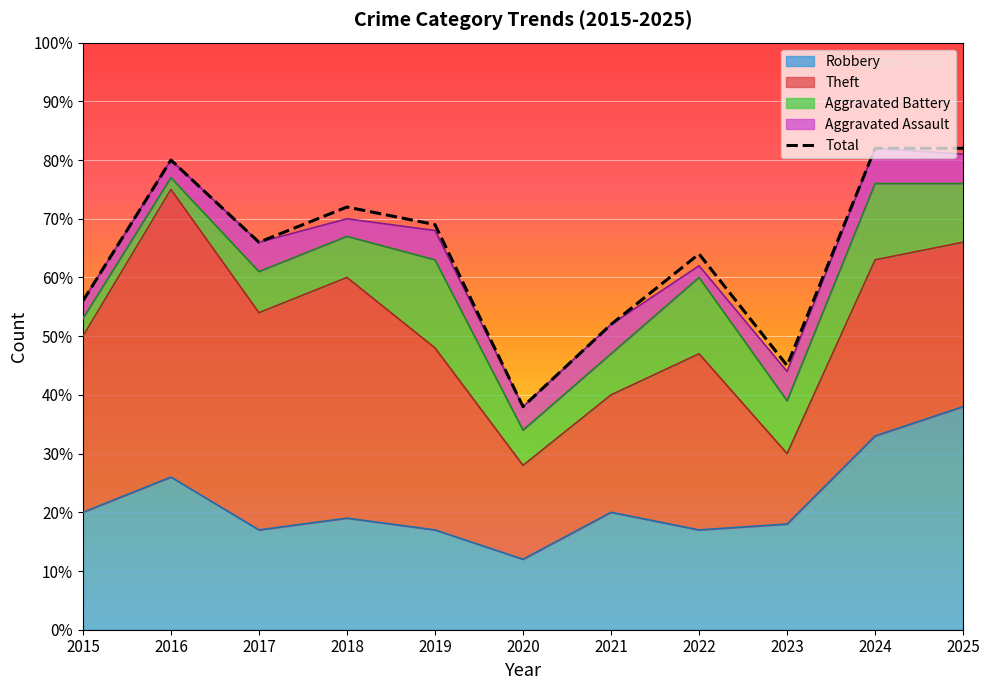

How many interior local valleys (lower than both neighbors) does the data have?

3